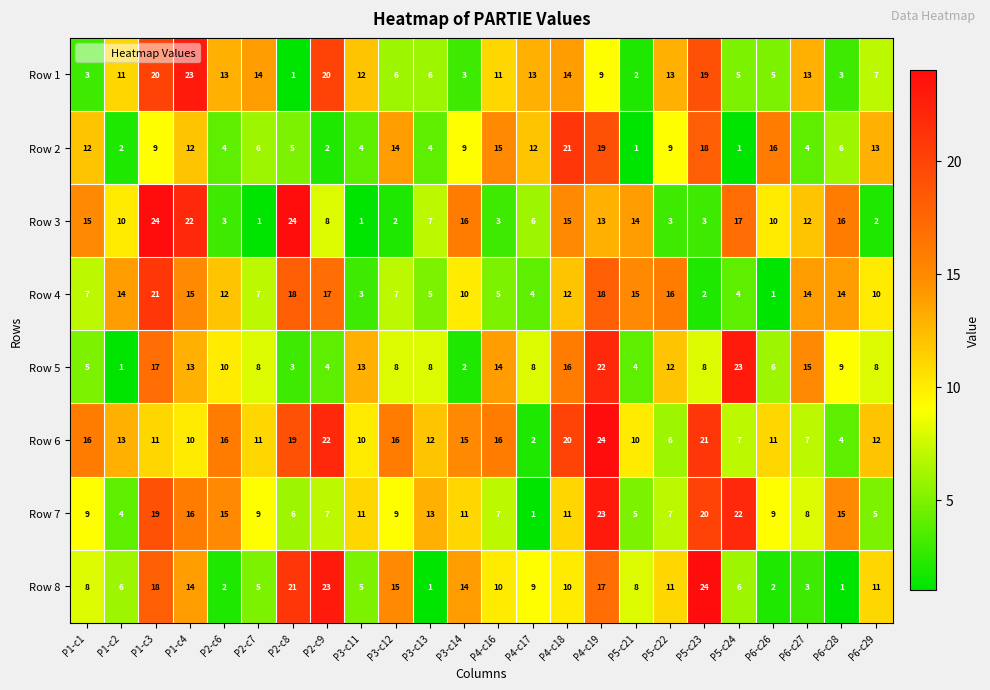

How many distinct data groups are displayed?

8